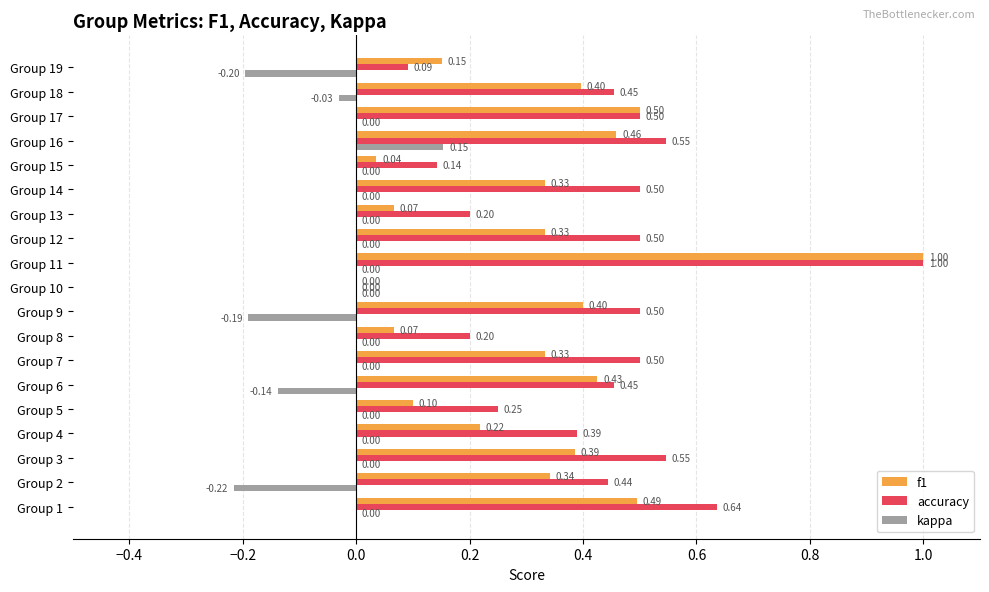

What is the sum of the accuracy values at Group 11 and Group 2?

1.4